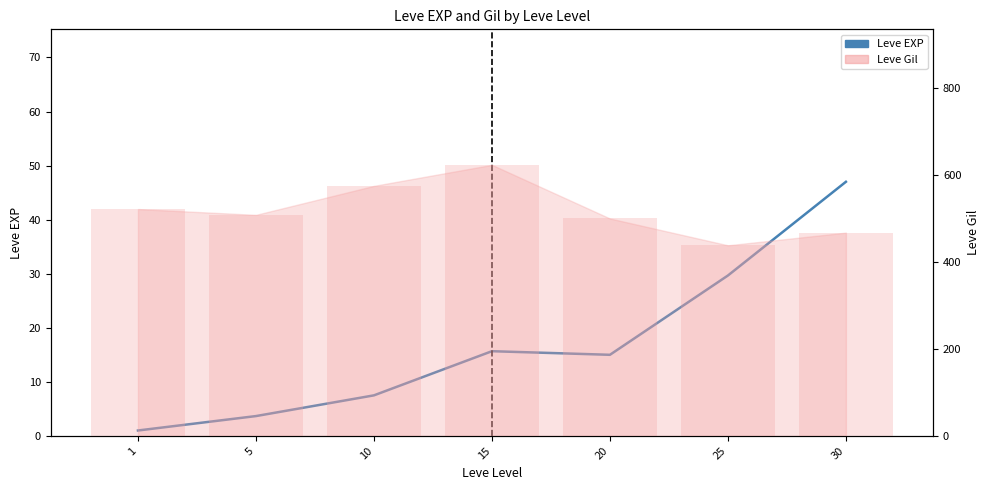

Which label corresponds to the largest value in the chart?

30